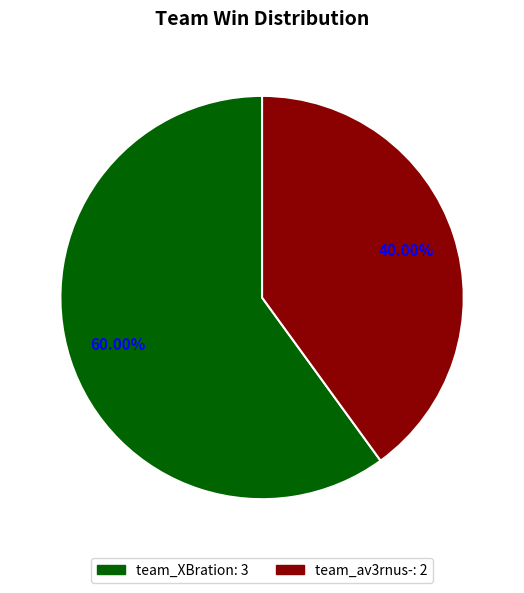

To the nearest percent, what portion does team_XBration represent?

60%